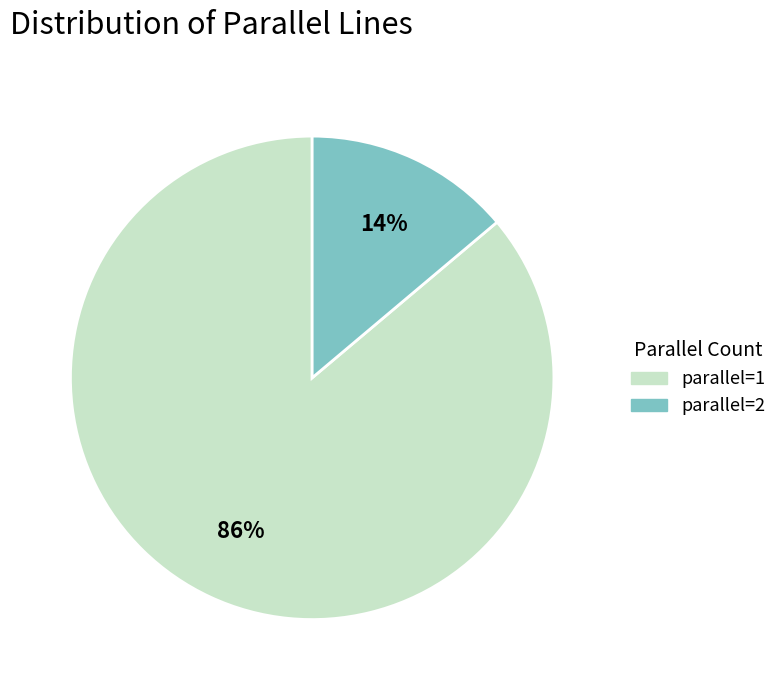

Is the sum of parallel=2 and parallel=1 greater than half?

Yes